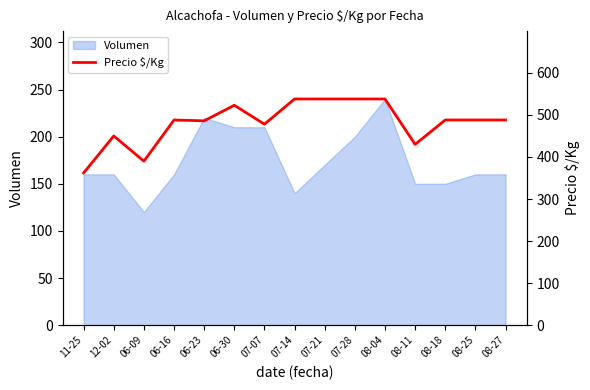

Approximately how many times larger is the value at 07-14 compared to 08-11?

1.3